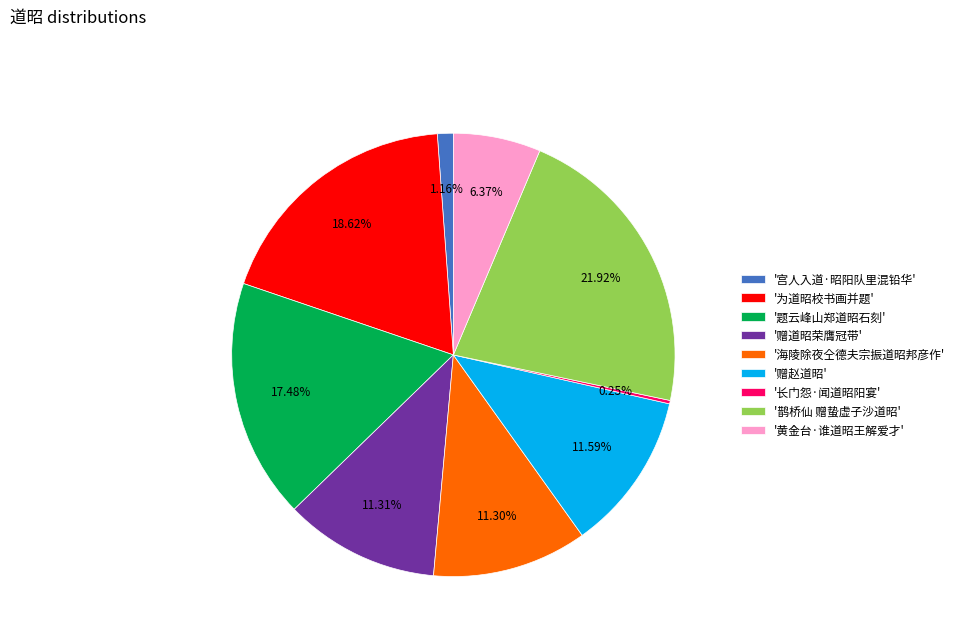

Between '题云峰山郑道昭石刻' and '鹊桥仙 赠蛰虚子沙道昭', which is larger?

'鹊桥仙 赠蛰虚子沙道昭'